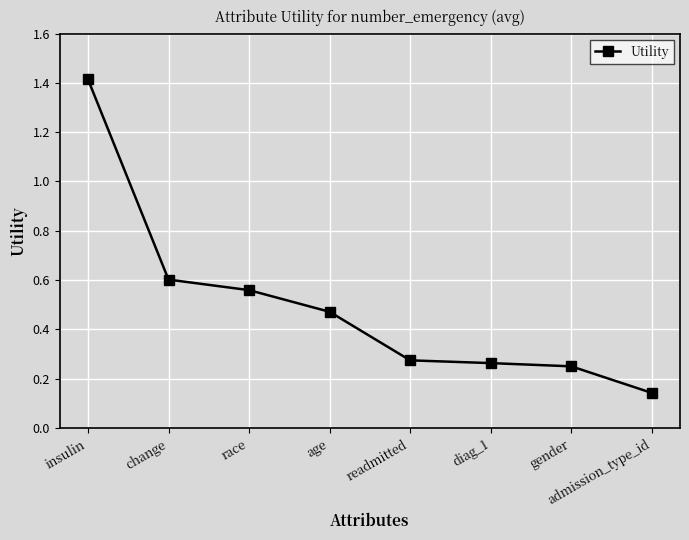

How many values are between 0 and 1?

7